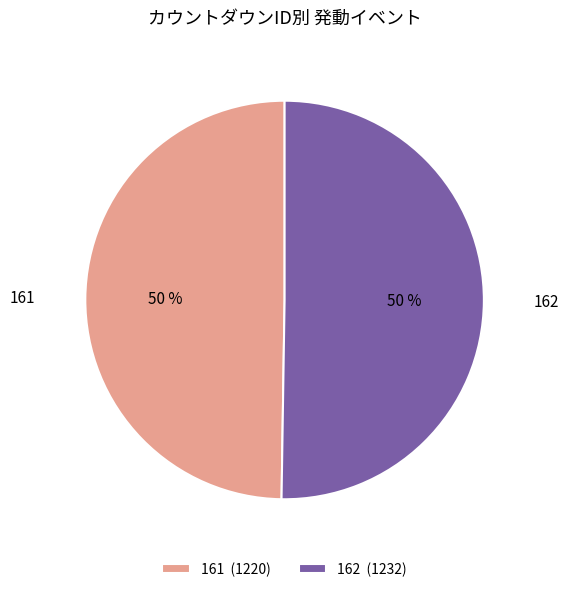

To the nearest percent, what portion does 162 represent?

50%